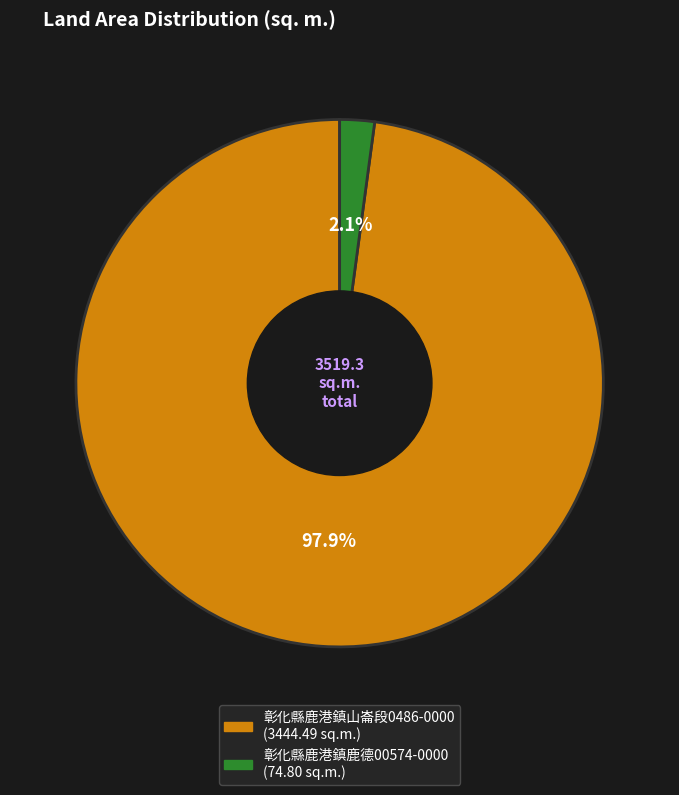

Is there a majority slice in this chart?

Yes